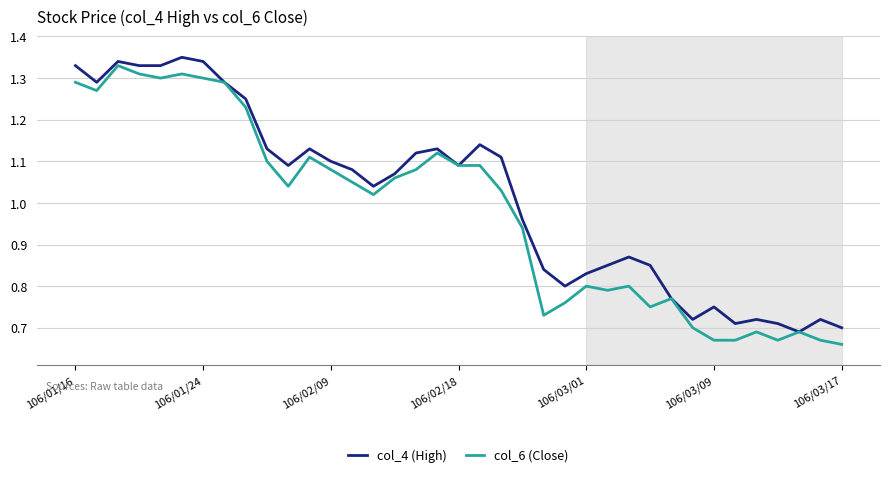

Which series has the largest total across all categories?

col_4 (High)